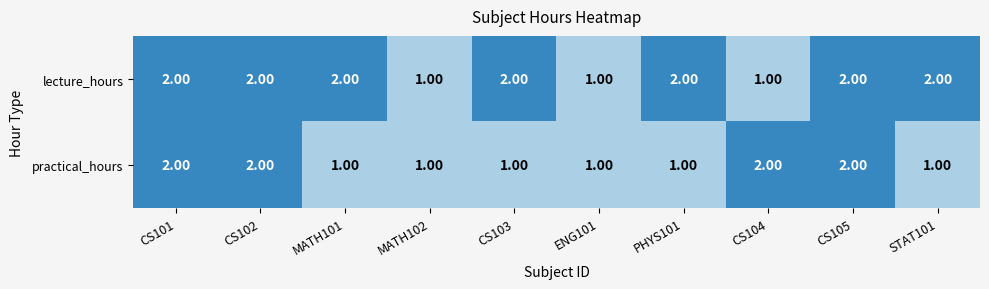

List the series in order of their overall mean, highest first.

lecture_hours, practical_hours